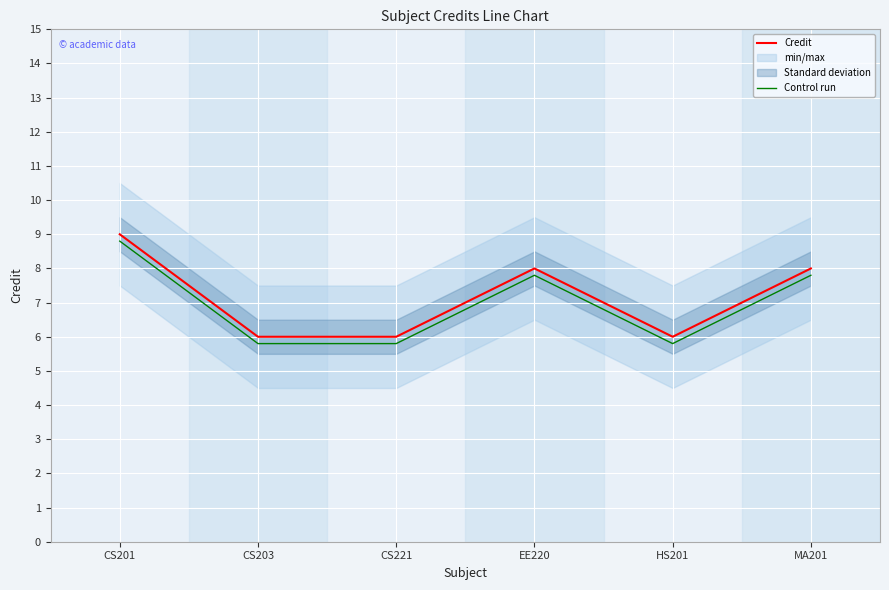

Is it true that Credit equals 2.7 at CS201?

False